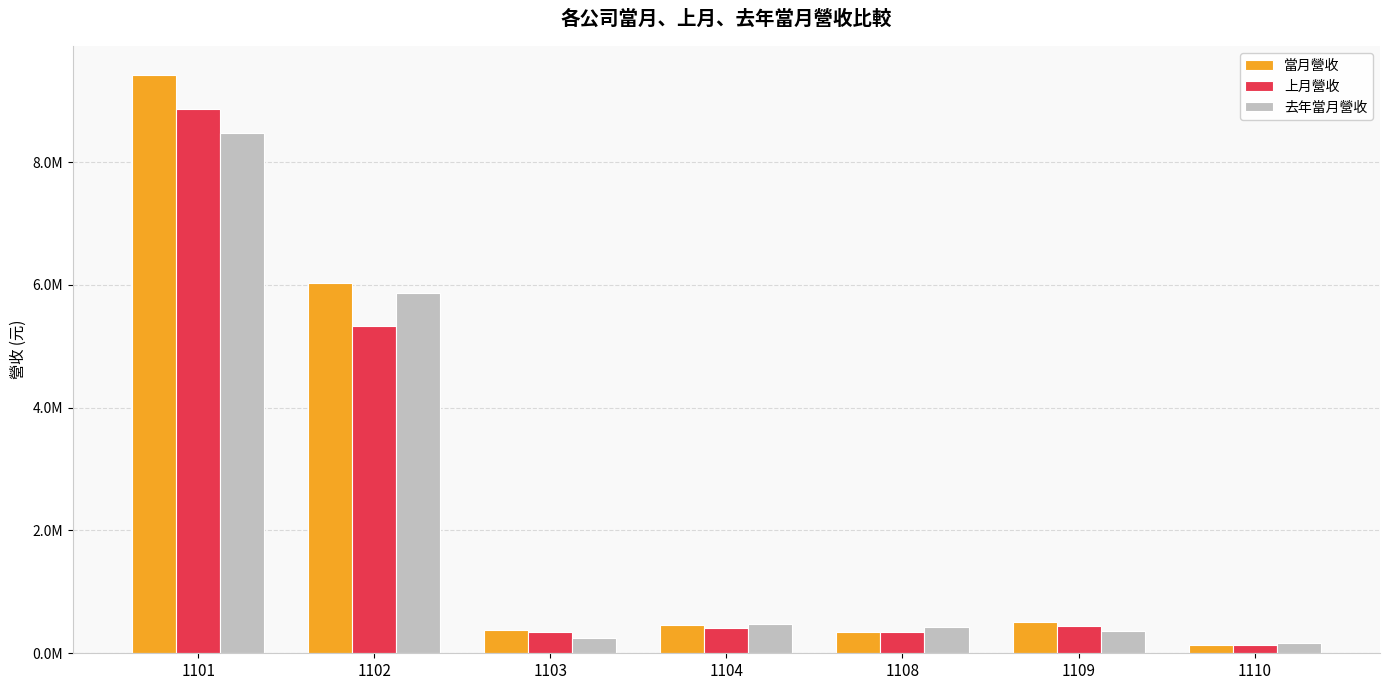

The value of 上月營收 at 1109 is 441025. True or false?

True